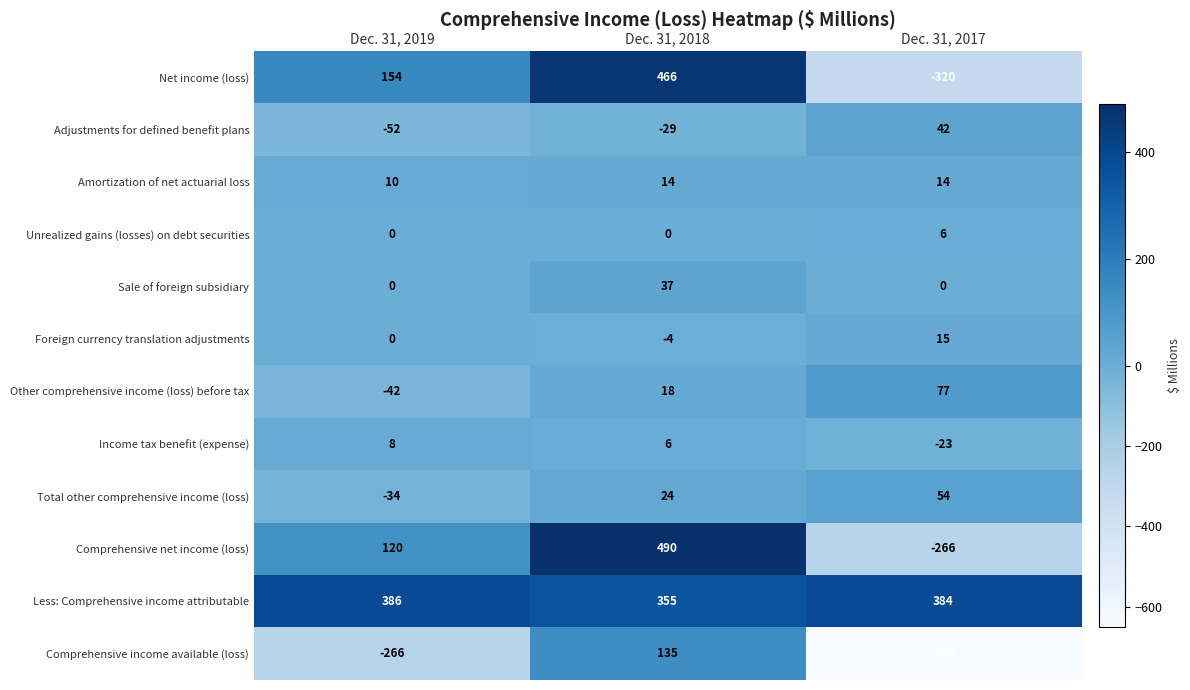

Which category has the lowest value in the Comprehensive net income (loss) series?

Dec. 31, 2017